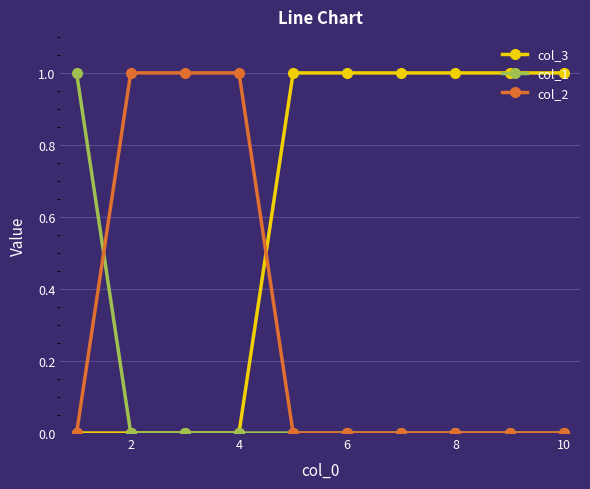

List the series in order of their overall mean, highest first.

col_3, col_2, col_1